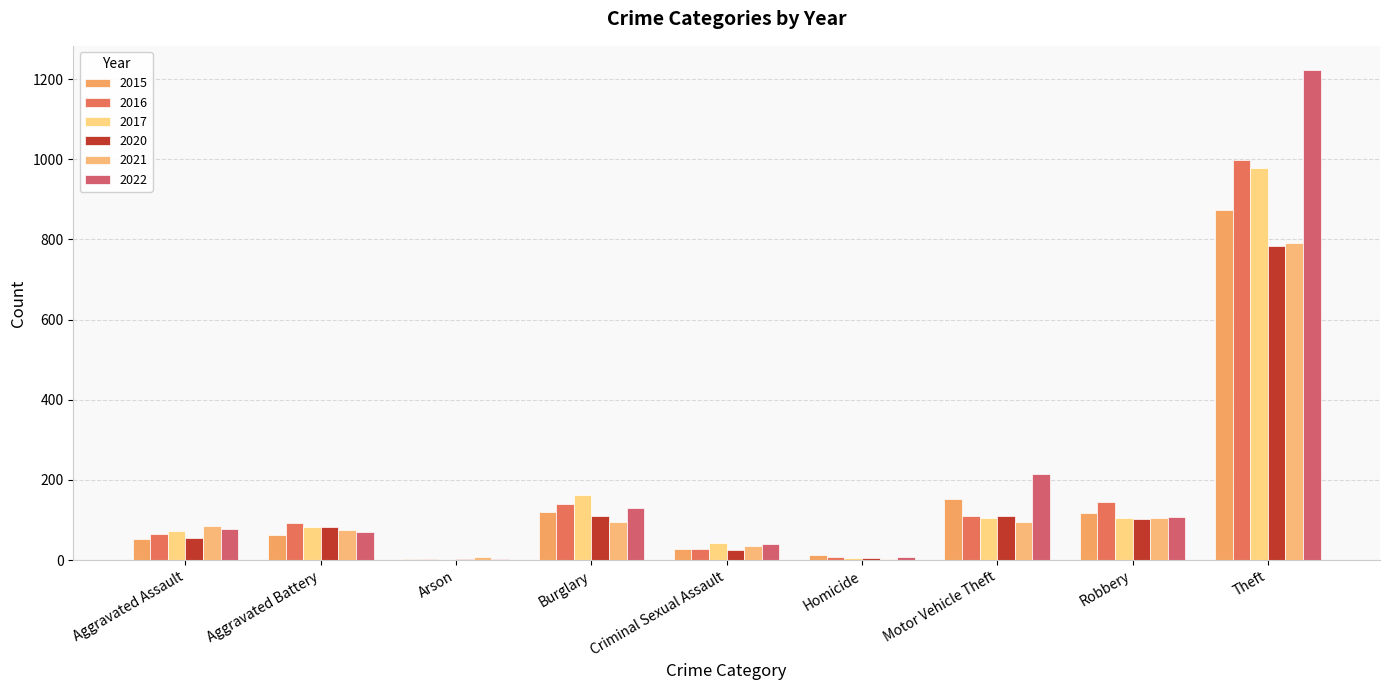

How many groups of bars are there?

9